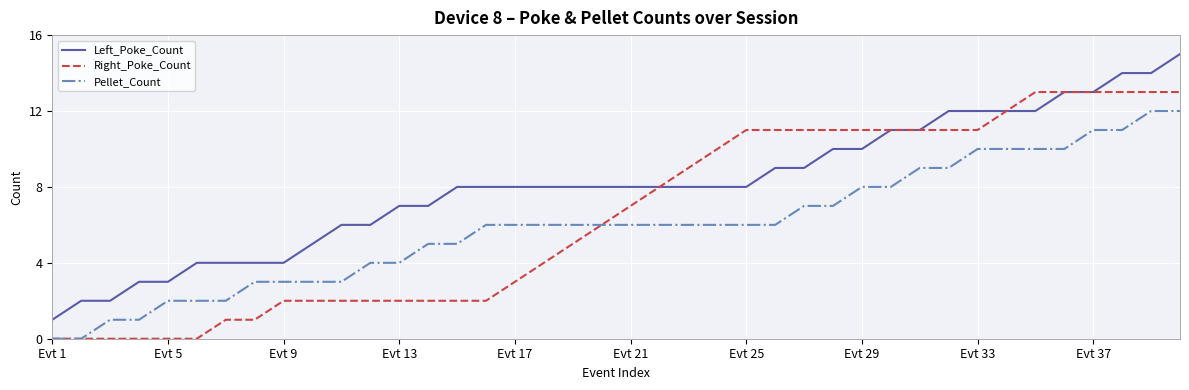

Reading left to right, extract all data points from this chart.

Left_Poke_Count: 1	2	2	3	3	4	4	4	4	5	6	6	7	7	8	8	8	8	8	8	8	8	8	8	8	9	9	10	10	11	11	12	12	12	12	13	13	14	14	15
Right_Poke_Count: 0	0	0	0	0	0	1	1	2	2	2	2	2	2	2	2	3	4	5	6	7	8	9	10	11	11	11	11	11	11	11	11	11	12	13	13	13	13	13	13
Pellet_Count: 0	0	1	1	2	2	2	3	3	3	3	4	4	5	5	6	6	6	6	6	6	6	6	6	6	6	7	7	8	8	9	9	10	10	10	10	11	11	12	12